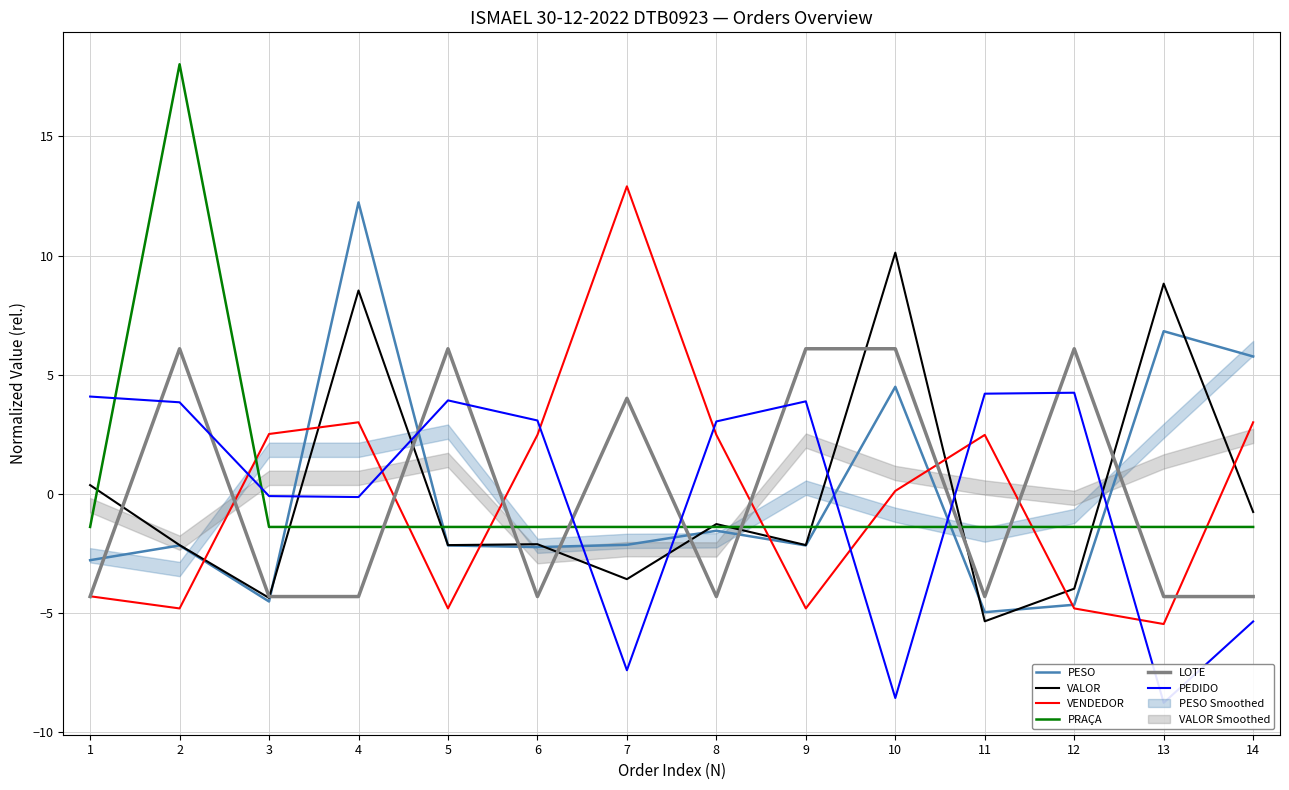

Rank the categories by VENDEDOR value from lowest to highest.

13, 2, 5, 9, 12, 1, 10, 6, 8, 11, 3, 4, 14, 7